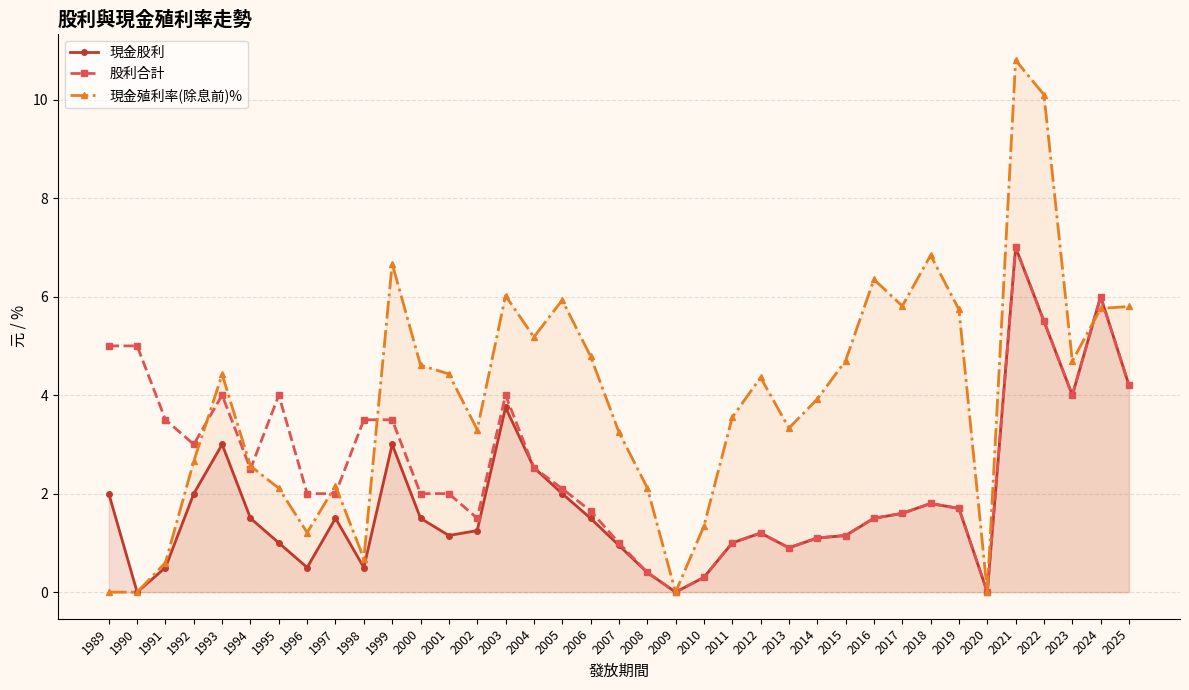

Which series has the widest spread of values?

現金殖利率(除息前)%